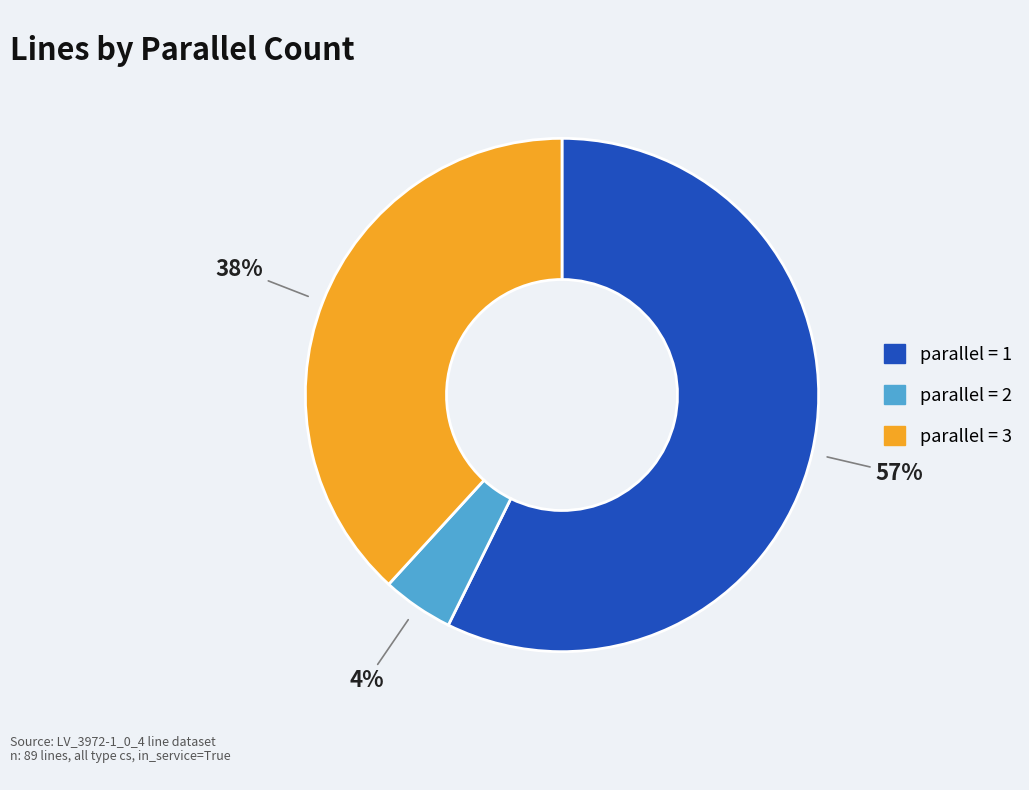

To the nearest percent, what is the average slice percentage?

33%